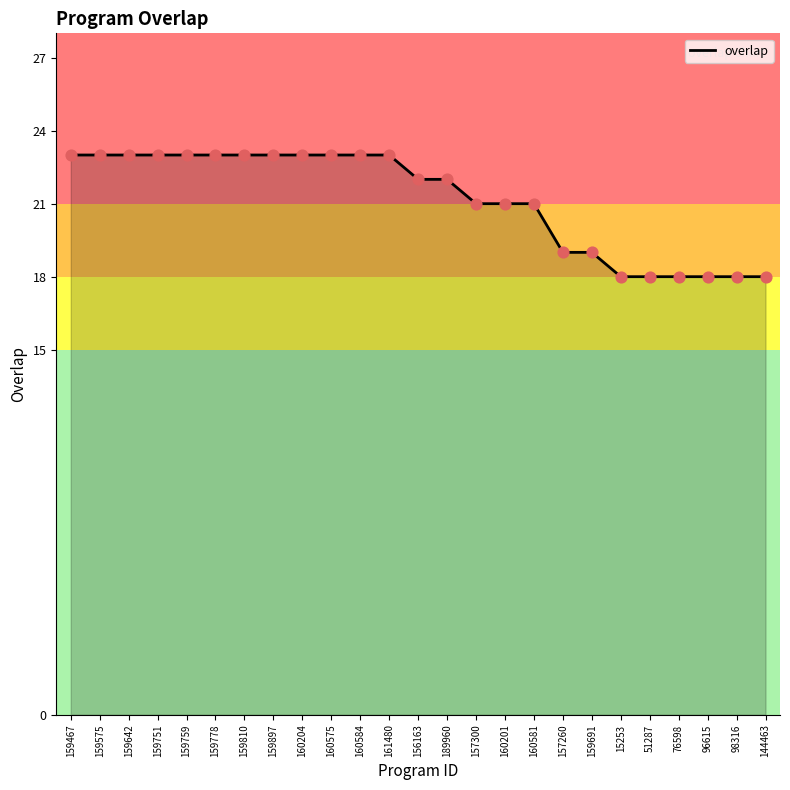

What is the change in value from 160575 to 98316?

-5